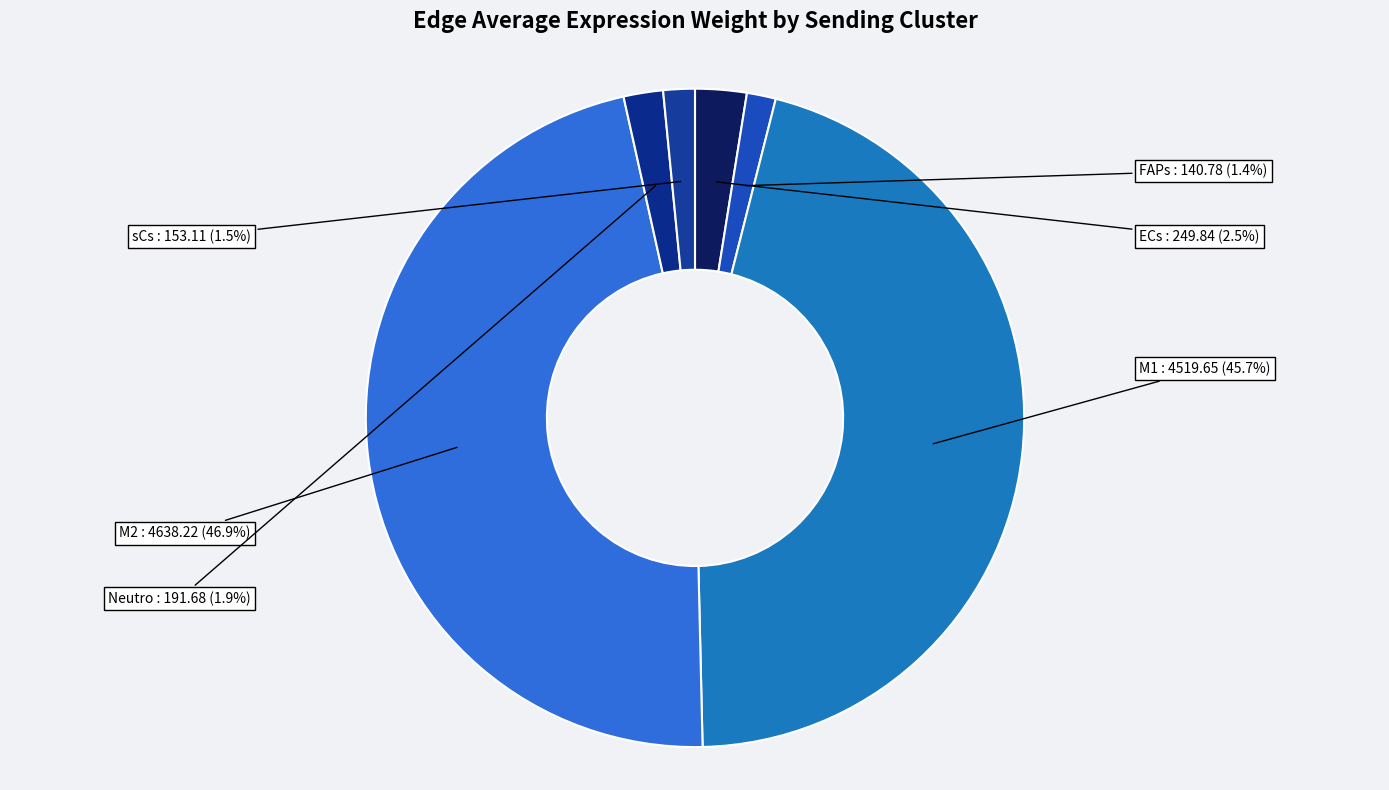

To the nearest percent, what is the difference between the M1 and ECs slice percentages?

43%